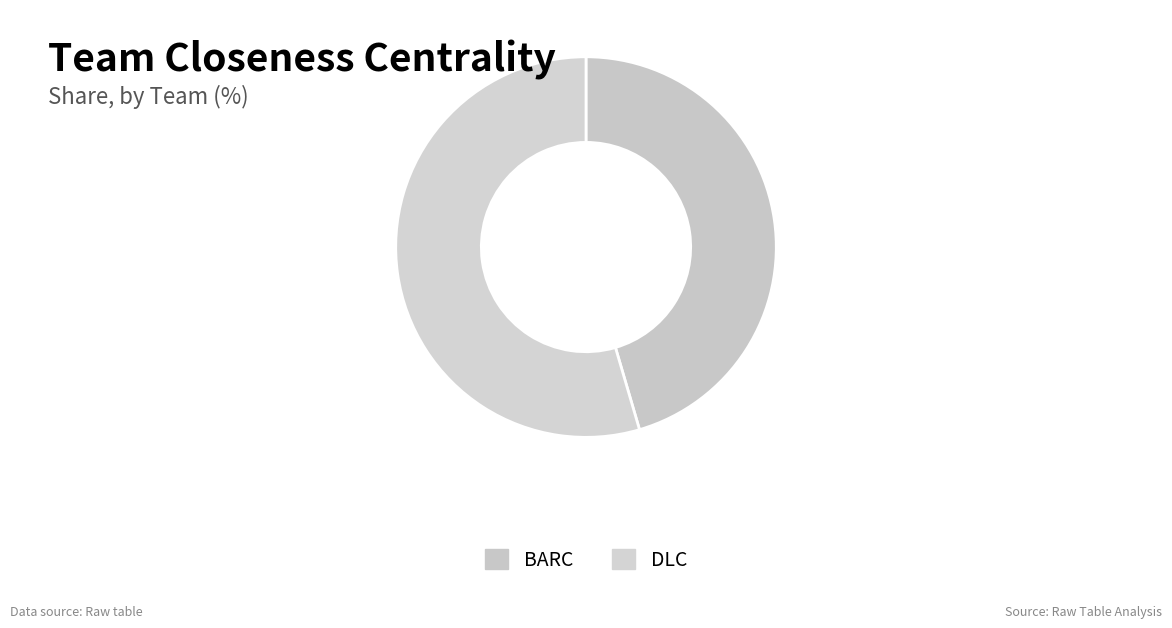

Rank the categories by value from lowest to highest.

BARC, DLC